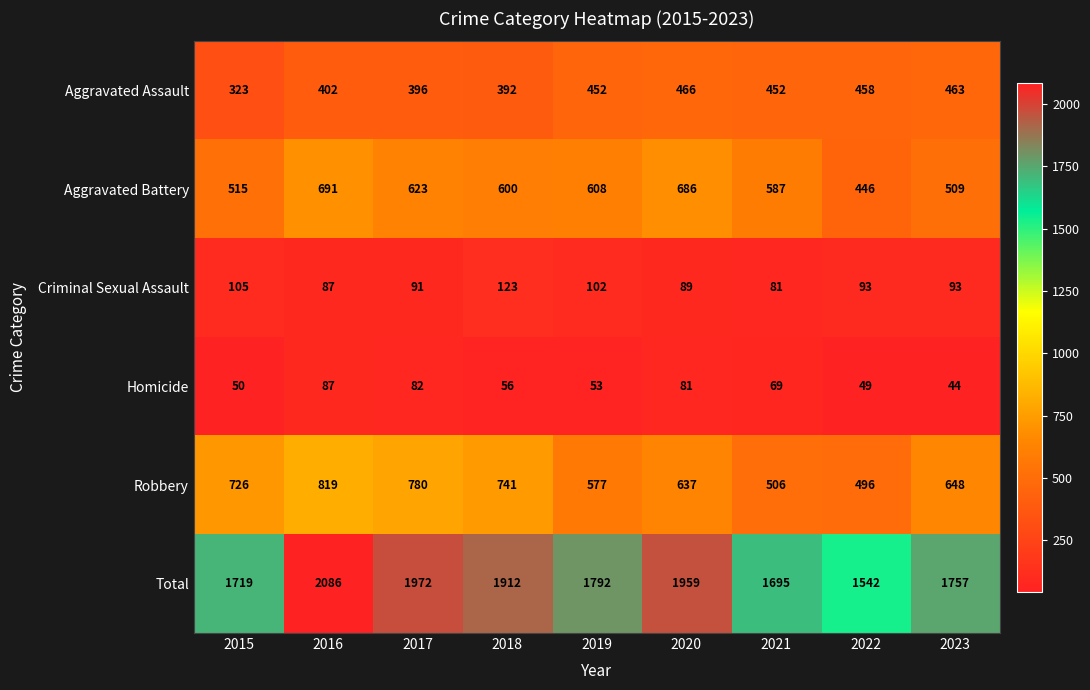

The value of Total at 2022 is 1542. True or false?

True